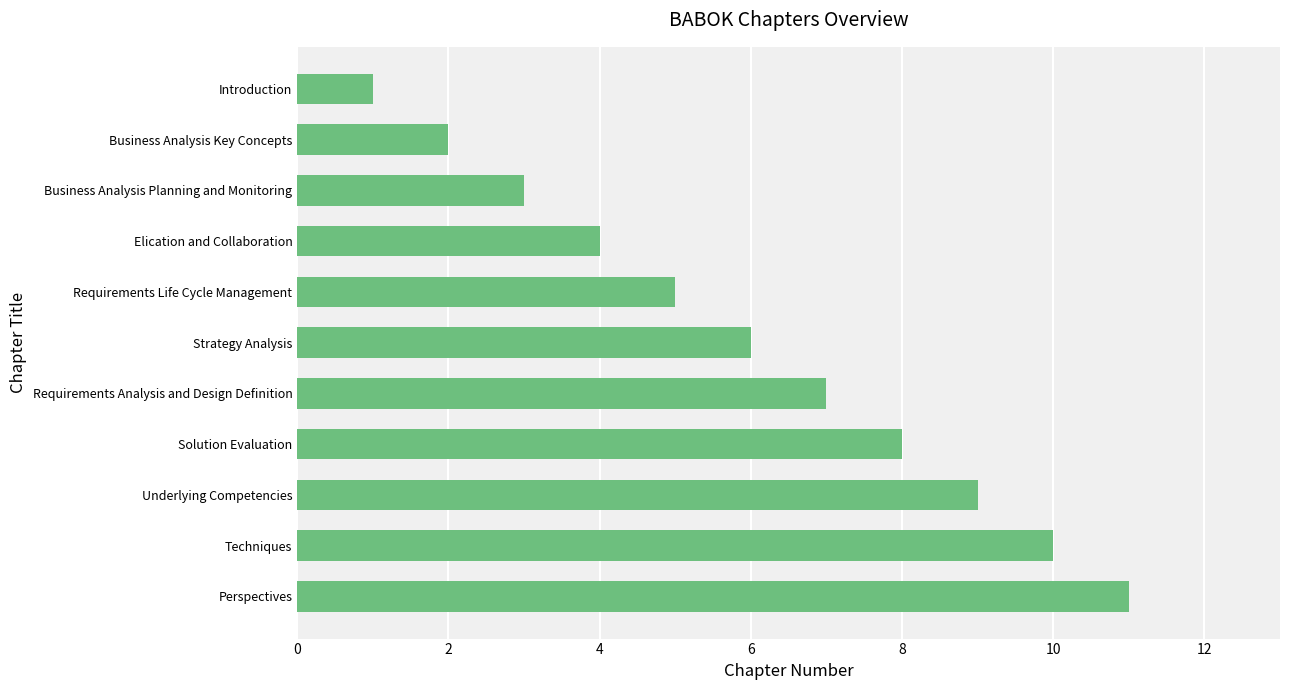

Rank the categories by value from highest to lowest.

Perspectives, Techniques, Underlying Competencies, Solution Evaluation, Requirements Analysis and Design Definition, Strategy Analysis, Requirements Life Cycle Management, Elication and Collaboration, Business Analysis Planning and Monitoring, Business Analysis Key Concepts, Introduction